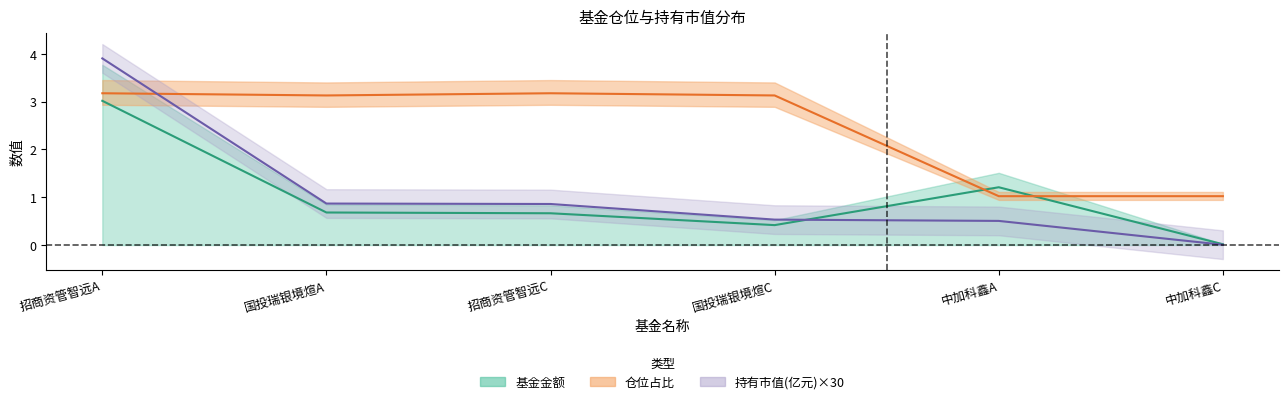

The 基金金额 series shows 0.7 at 1. True or false?

True